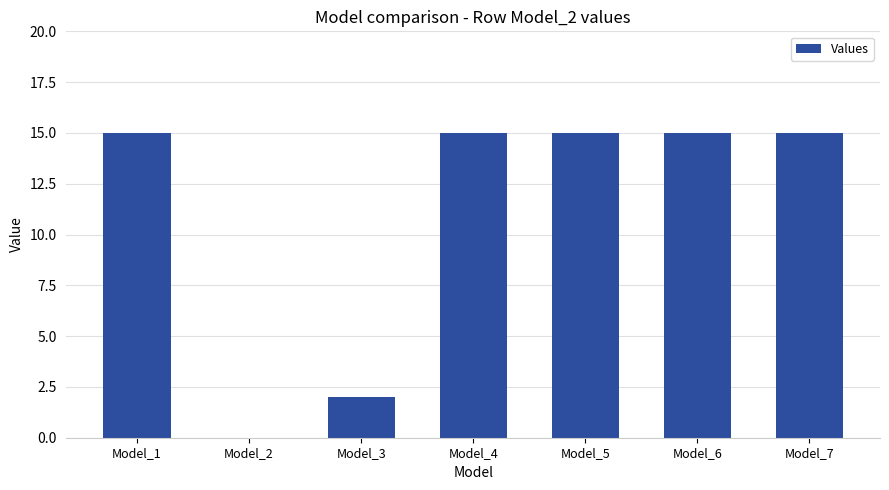

What is the maximum value shown in the chart?

15